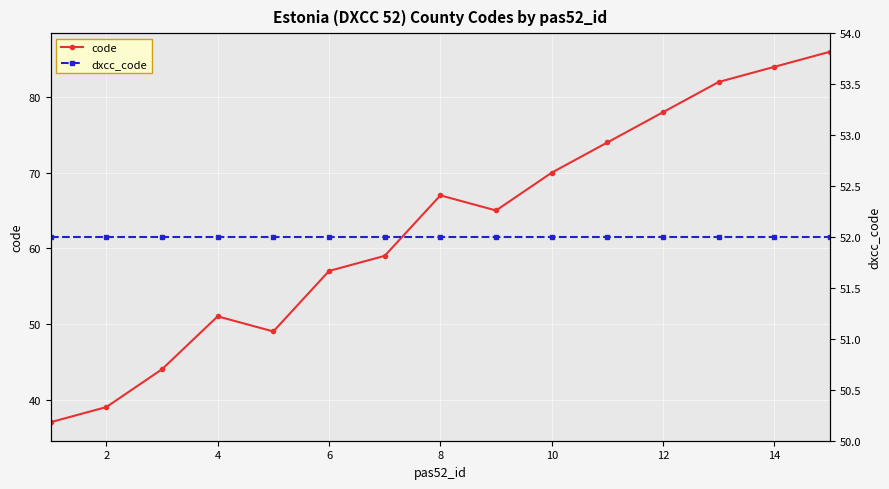

What is the maximum value for code?

86